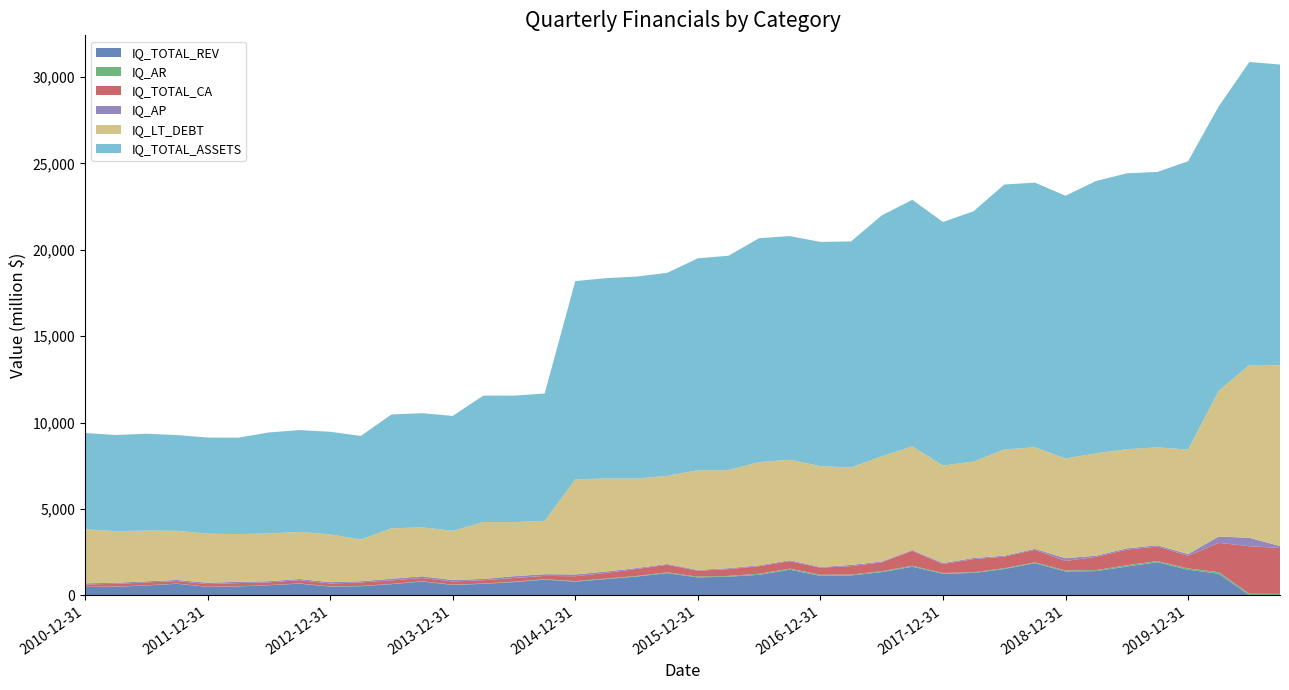

Reading right to left, extract all data points from this chart.

IQ_TOTAL_REV: 6.5	16.9	1246.9	1480.6	1913.9	1664.3	1403.6	1381.2	1858.4	1522.2	1293.4	1249.6	1651.7	1344.1	1150.8	1125.1	1484.7	1186.8	1077.6	1036.5	1284.9	1085.4	938.2	788.9	907.0	765.9	664.0	600.3	797.9	644.4	527.6	503.2	674.4	583.2	515.4	488.6	666.6	568.6	495.5	483.6
IQ_AR: 78.5	74.2	96.3	75.1	67.7	75.1	57.1	55.2	46.6	44.2	41.2	44.0	56.8	50.4	47.9	63.2	55.8	60.4	45.6	45.0	42.0	36.8	31.0	32.4	25.9	27.1	18.0	18.3	17.7	16.4	13.4	15.1	15.1	9.4	8.0	8.2	12.5	9.3	10.8	7.9
IQ_TOTAL_CA: 2652.5	2750.7	1696.3	730.1	842.7	903.6	768.4	550.3	727.4	671.5	760.8	518.3	864.8	513.9	488.4	411.1	436.7	440.0	392.9	340.4	441.2	399.9	324.6	283.7	190.6	210.2	187.2	182.9	187.1	201.0	206.8	164.9	187.6	155.2	184.7	152.1	145.1	167.6	157.7	138.2
IQ_AP: 116.5	484.9	364.2	100.8	72.2	75.8	66.7	159.6	59.4	54.7	65.6	53.4	45.1	47.2	71.1	38.0	51.5	46.5	54.2	45.5	44.3	55.1	84.8	102.0	99.9	102.8	79.6	86.8	98.6	97.1	67.7	79.1	67.0	68.6	72.3	80.3	64.6	63.3	62.2	64.4
IQ_LT_DEBT: 10460.4	10008.0	8429.2	6048.4	5666.0	5735.7	5923.3	5771.3	5875.3	6149.2	5580.3	5643.0	6002.9	6083.2	5644.6	5839.6	5817.8	5975.1	5674.6	5771.1	5101.6	5182.2	5383.9	5506.2	3082.3	3132.9	3292.2	2842.6	2832.7	2918.6	2416.6	2764.1	2726.7	2761.0	2762.8	2837.5	2845.6	2937.0	2988.7	3125.8
IQ_TOTAL_ASSETS: 17402.0	17528.1	16462.5	16684.6	15938.9	15966.0	15761.1	15206.0	15316.1	15329.6	14485.0	14094.9	14265.1	13946.2	13076.3	12973.9	12943.3	12957.7	12405.7	12264.8	11747.2	11687.4	11592.7	11469.0	7374.0	7314.8	7318.9	6651.0	6605.5	6588.6	5991.7	5938.4	5892.6	5846.2	5580.9	5562.4	5539.4	5606.1	5564.0	5572.4